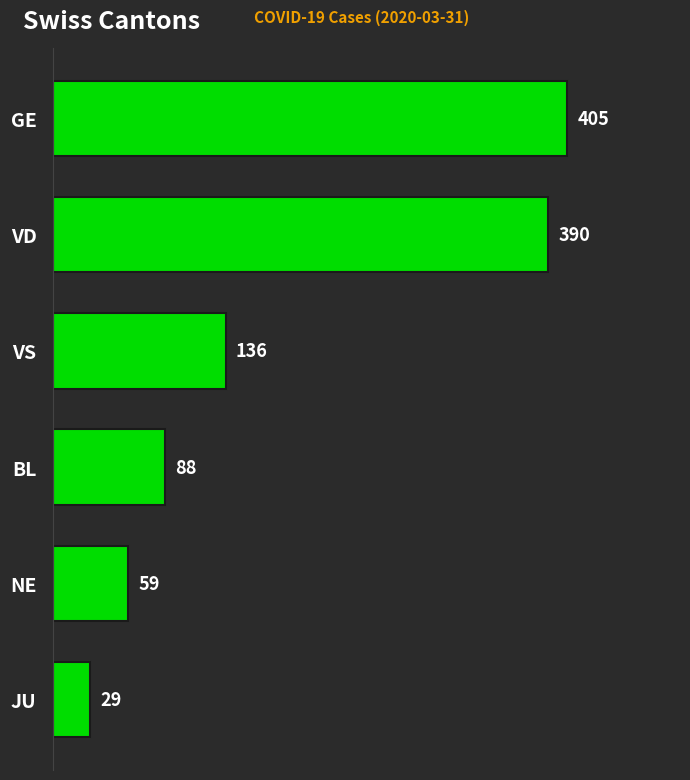

Reading bottom to top, extract all data points from this chart.

29	59	88	136	390	405